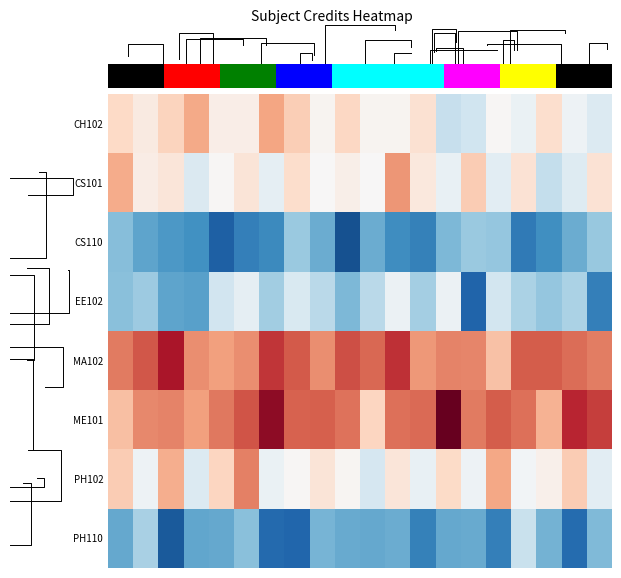

List the series in order of their peak value, highest first.

ME101, MA102, PH102, CS101, CH102, EE102, PH110, CS110